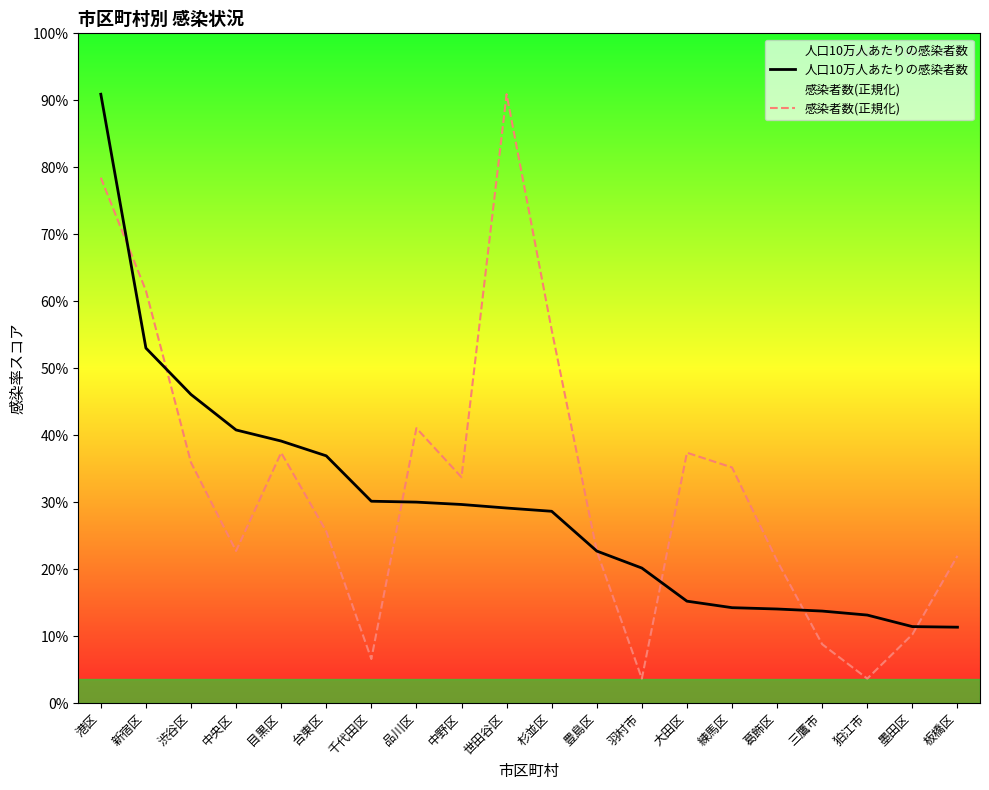

Between 中央区 and 練馬区, which is larger?

中央区